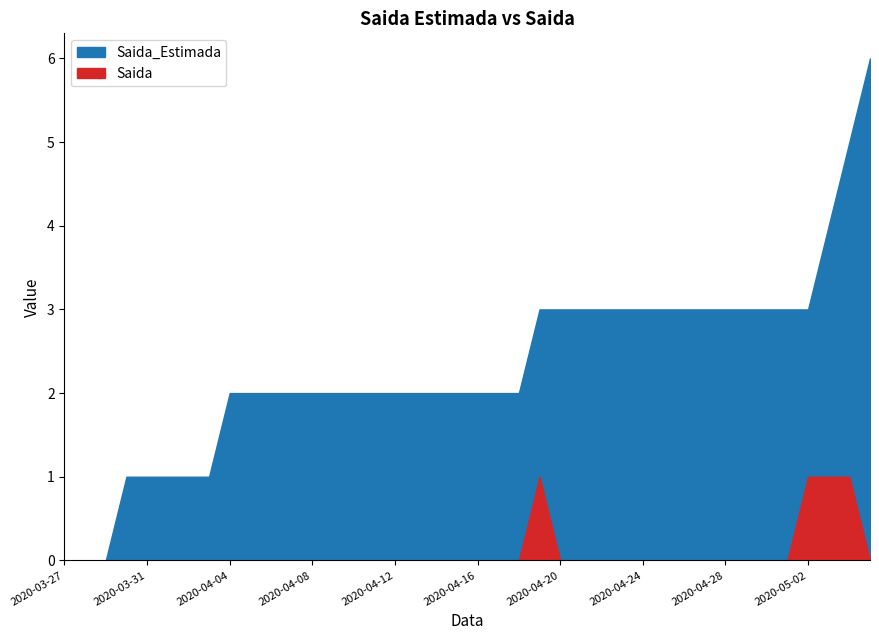

What is the label of the 19th point from the left?

2020-04-14